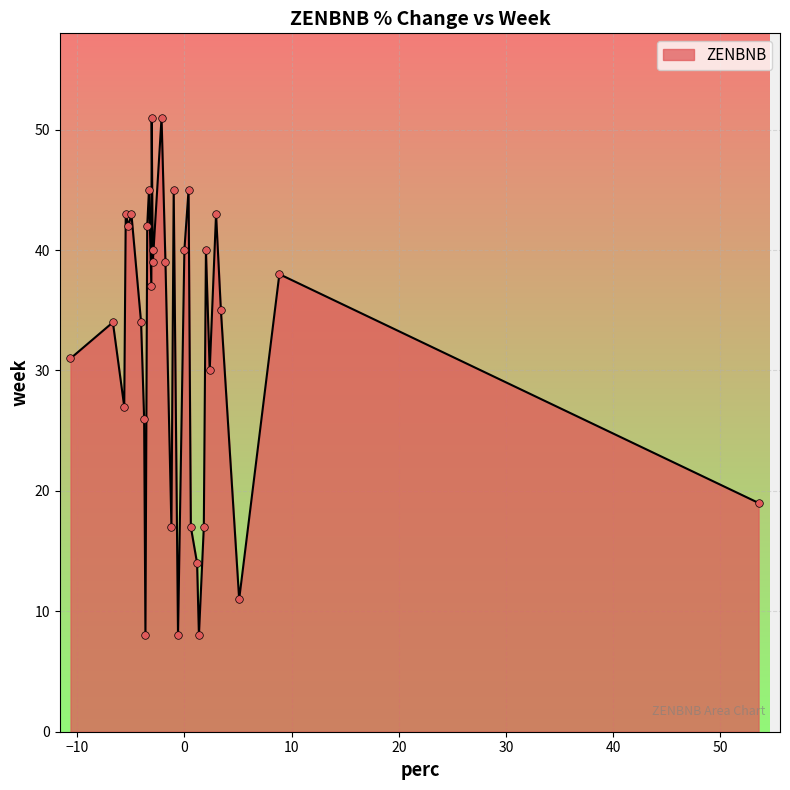

What is the greatest value displayed?

51